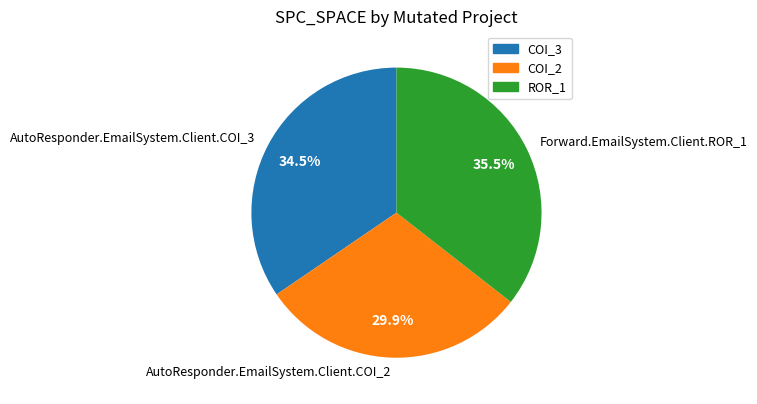

Is there any slice that represents more than half of the pie?

No